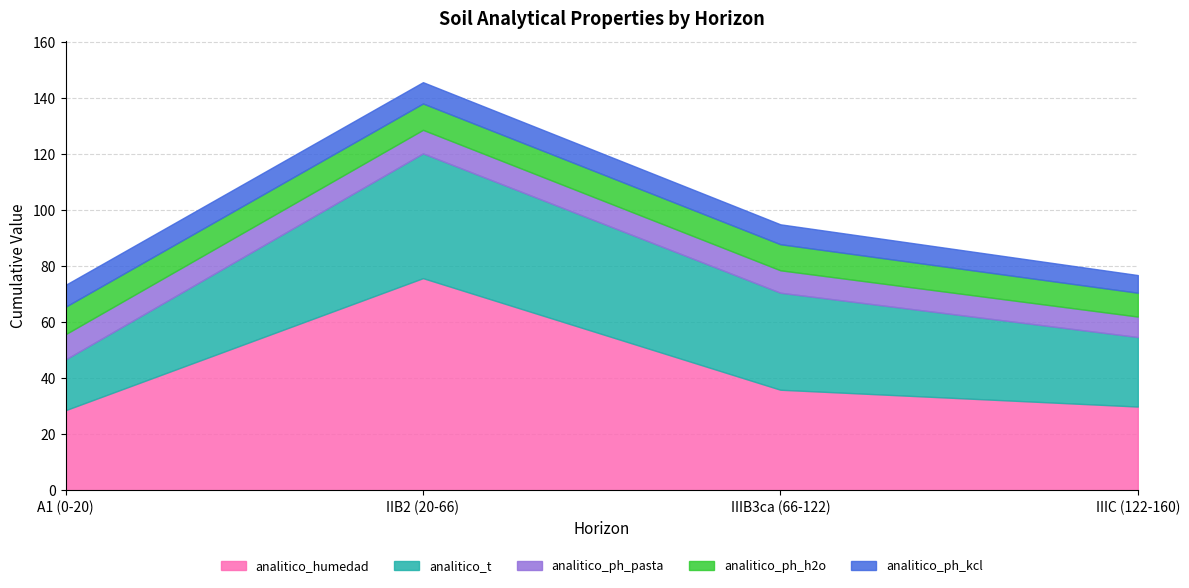

Reading left to right, list all the values displayed in this chart.

analitico_humedad: A1 (0-20)=28.6	IIB2 (20-66)=75.7	IIIB3ca (66-122)=35.9	IIIC (122-160)=29.9
analitico_t: A1 (0-20)=18.1	IIB2 (20-66)=44.5	IIIB3ca (66-122)=34.6	IIIC (122-160)=24.8
analitico_ph_pasta: A1 (0-20)=9.0	IIB2 (20-66)=8.4	IIIB3ca (66-122)=8.0	IIIC (122-160)=7.3
analitico_ph_h2o: A1 (0-20)=9.8	IIB2 (20-66)=9.4	IIIB3ca (66-122)=9.3	IIIC (122-160)=8.5
analitico_ph_kcl: A1 (0-20)=7.8	IIB2 (20-66)=7.6	IIIB3ca (66-122)=7.1	IIIC (122-160)=6.3